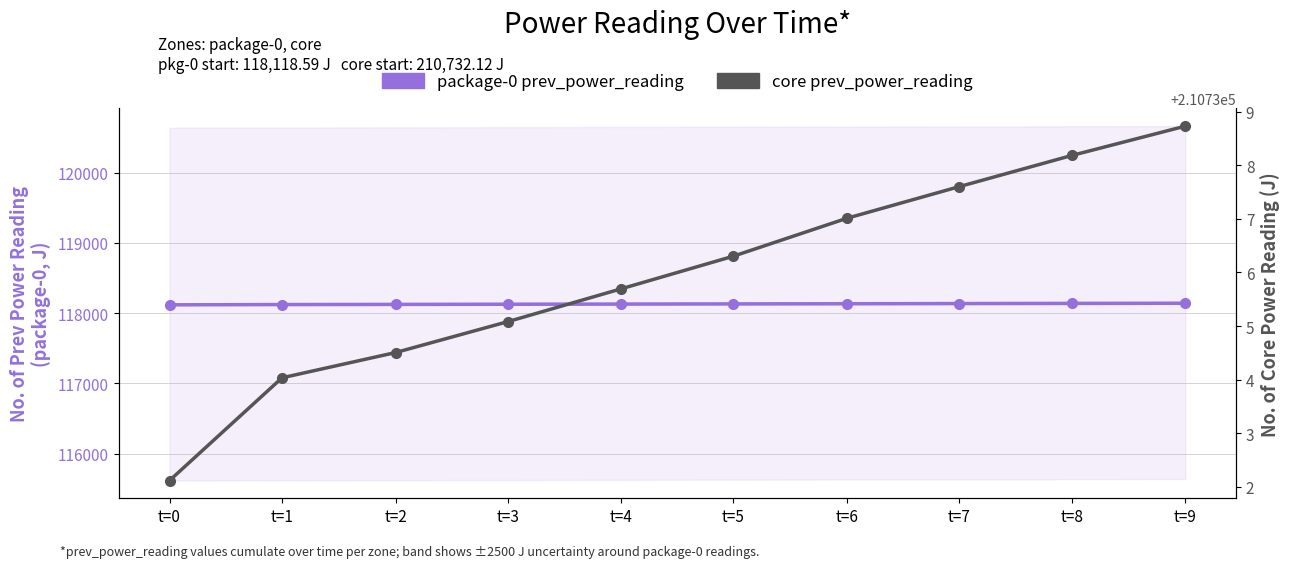

Reading left to right, extract all data points from this chart.

package-0 prev_power_reading: 118118.6	118122.1	118124.2	118126.5	118128.9	118131.3	118133.8	118136.1	118138.5	118140.8
core prev_power_reading: 210732.1	210734.0	210734.5	210735.1	210735.7	210736.3	210737.0	210737.6	210738.2	210738.7